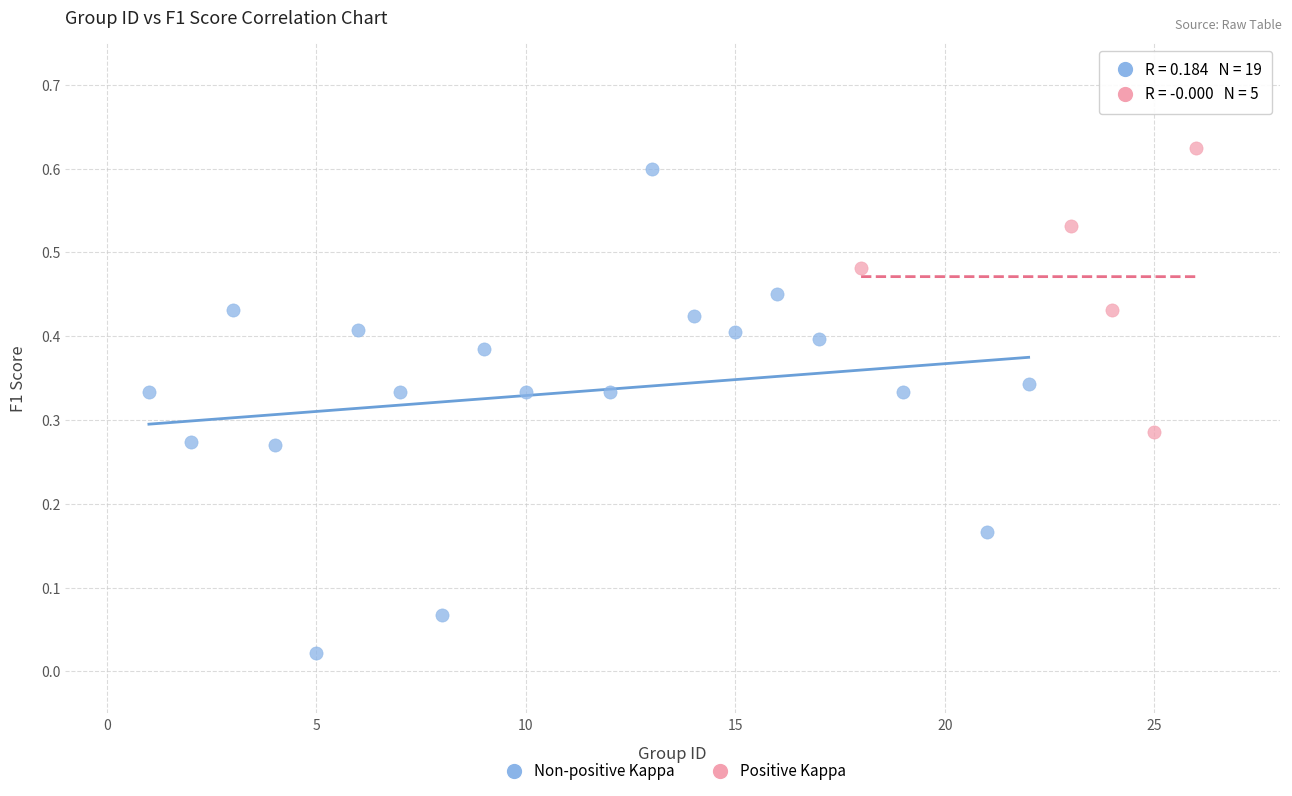

What are all the series names shown in the legend?

Non-positive Kappa, Positive Kappa